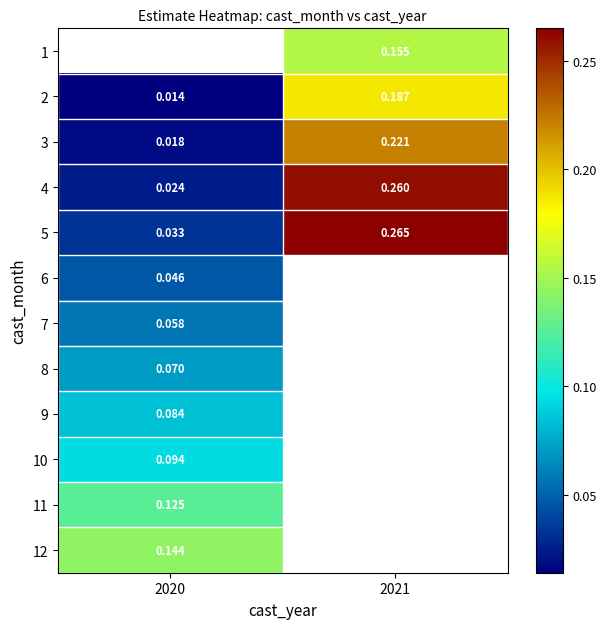

Count the 4 values in the range 0 to 1.

2